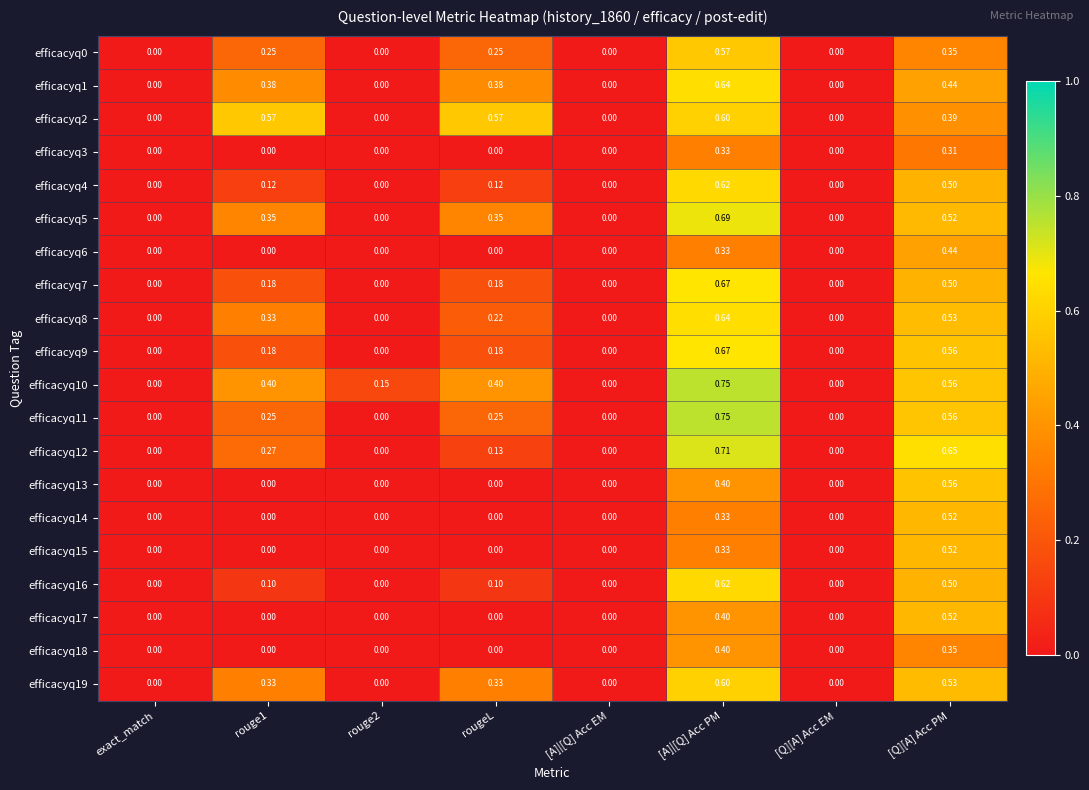

Which series has the largest total across all categories?

efficacyq10